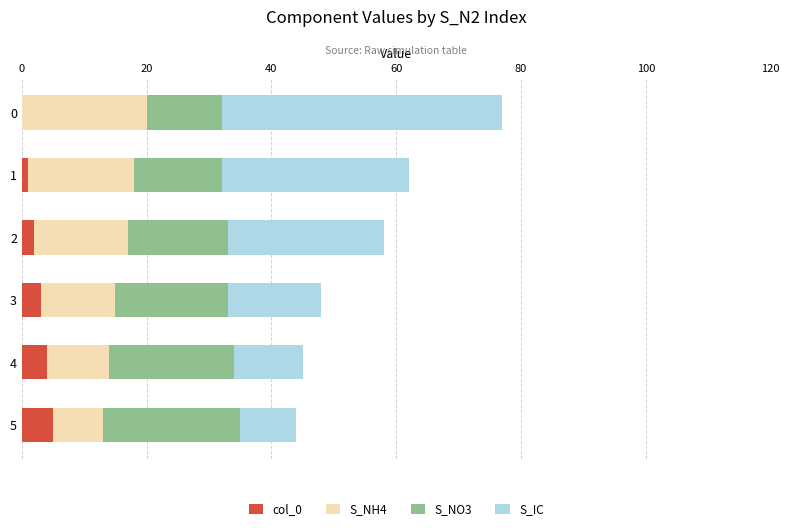

Is it true that col_0 equals 4 at 4?

True